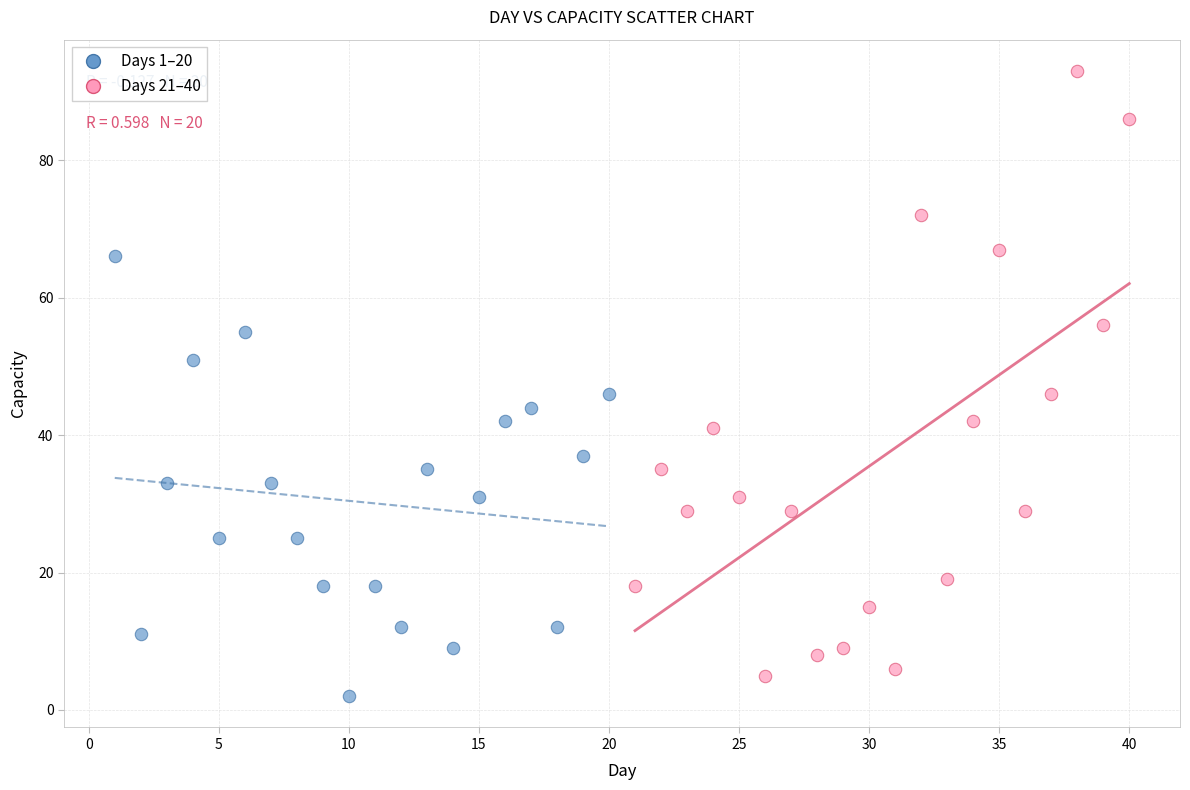

Which series contains the highest Y value?

Days 21–40